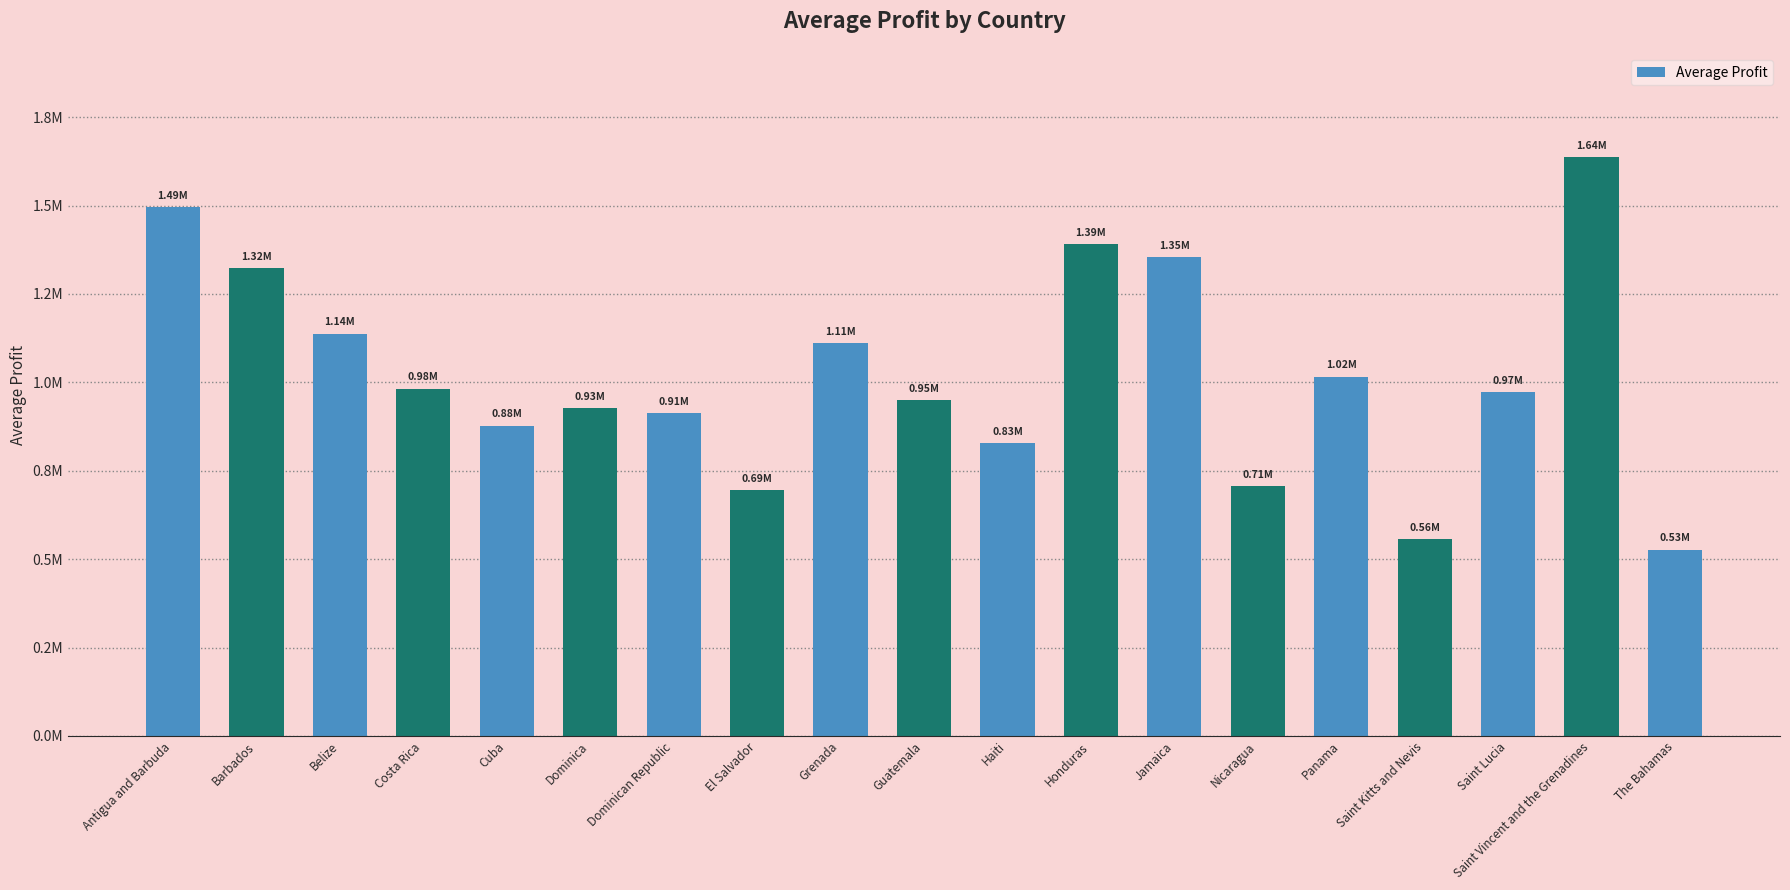

At which category does the chart reach its peak across all series?

Saint Vincent and the Grenadines